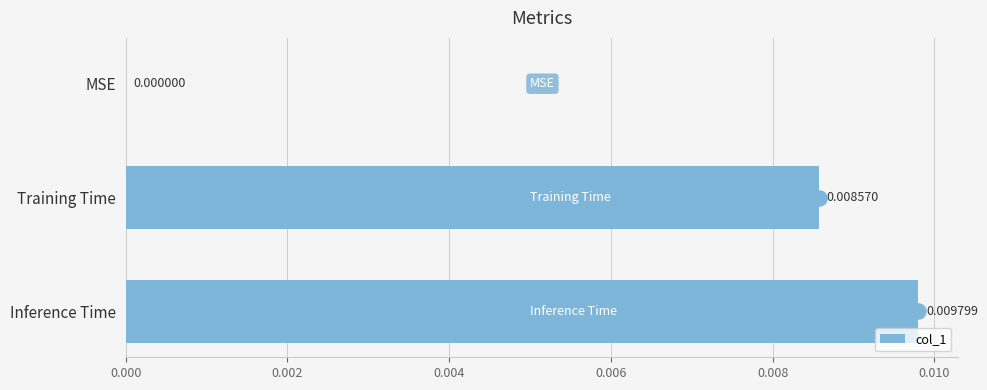

At which label is the value closest to 0?

MSE